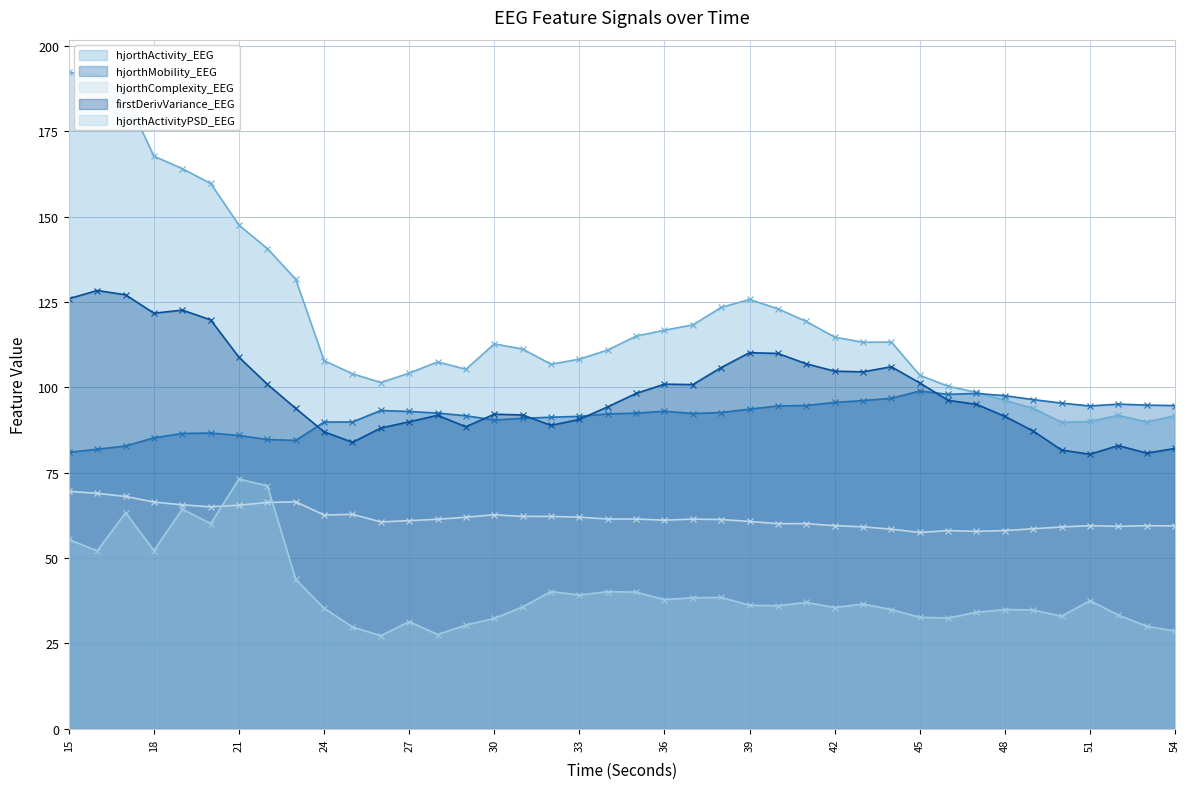

The value of hjorthActivityPSD_EEG at 52 is 49.1. True or false?

False